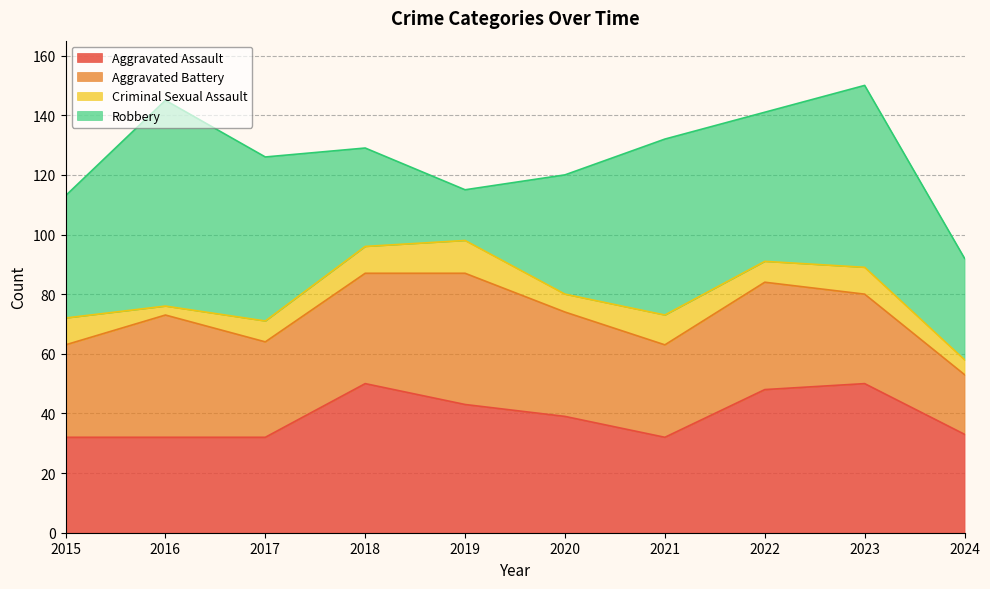

What is the value of the Aggravated Battery point at the 3rd from the left?

32